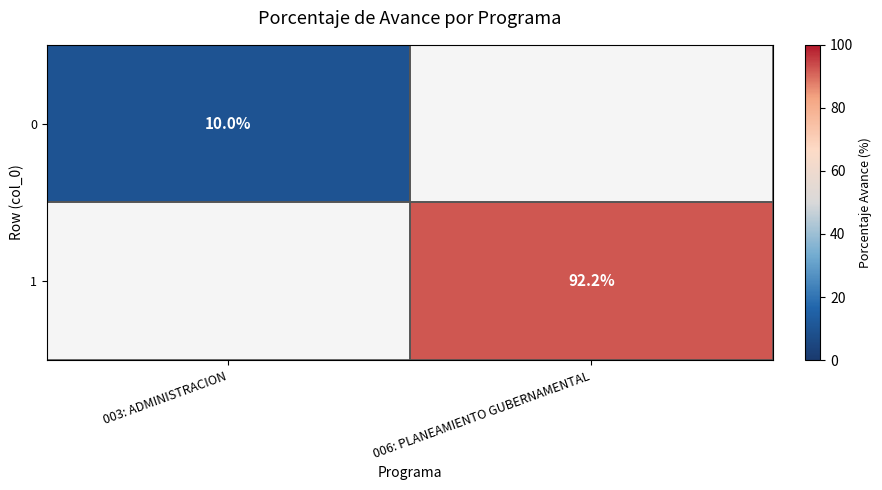

Which category has the lowest value across all series?

003: ADMINISTRACION